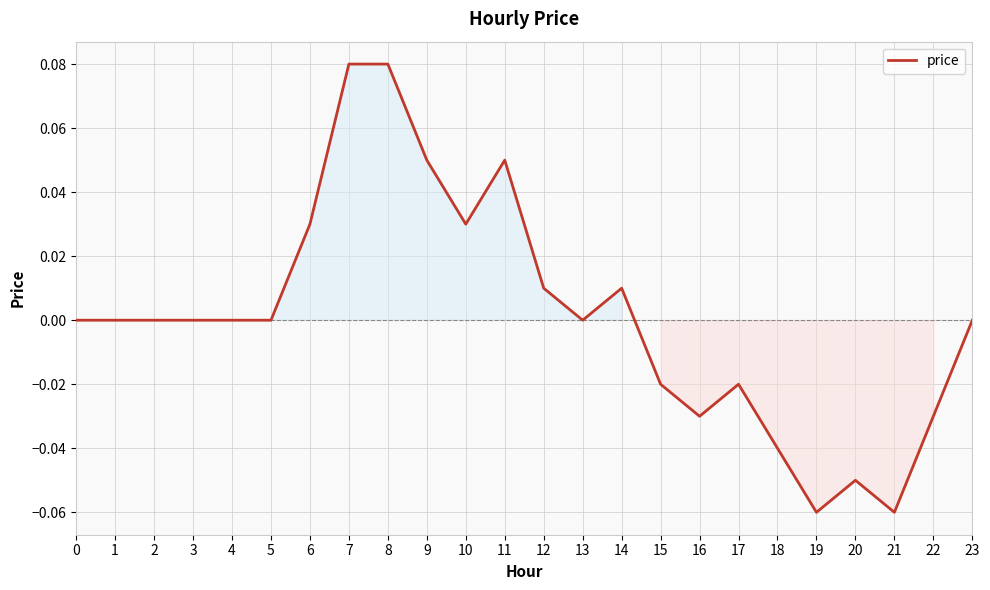

Count the number of categories in the chart.

24